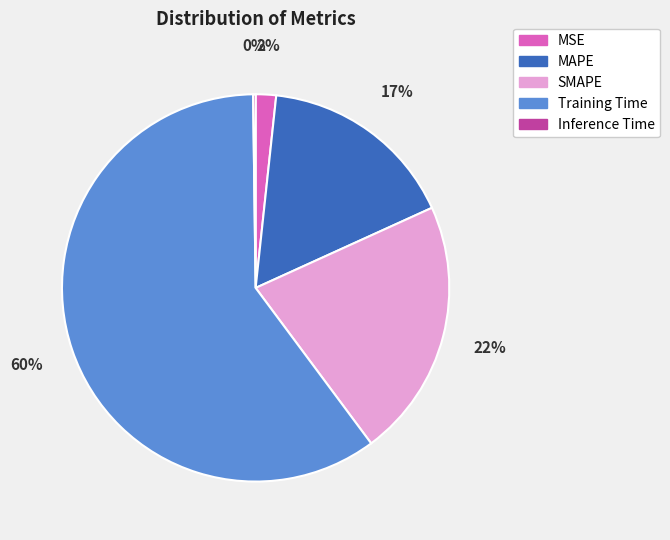

Which category has the biggest portion of the pie?

Training Time